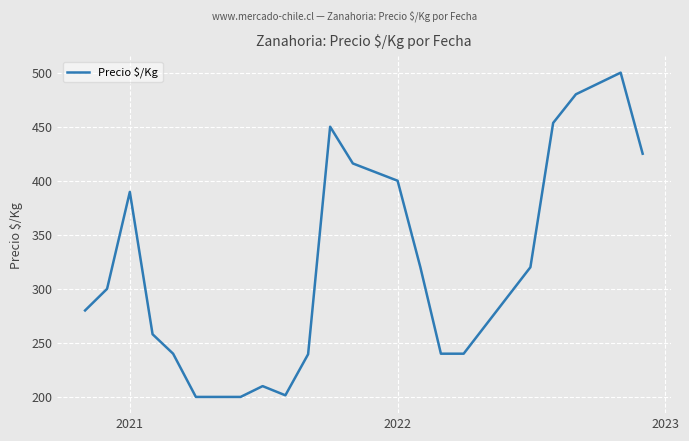

What is the maximum value shown in the chart?

500.0